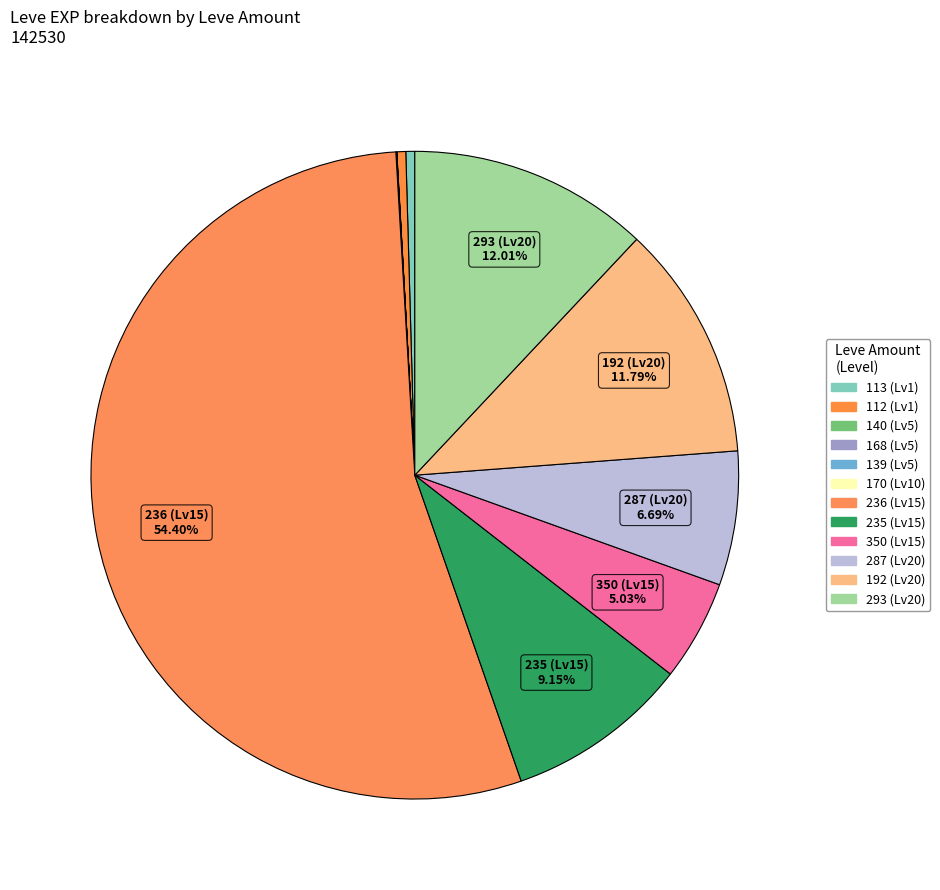

Which slice is the largest?

236 (Lv15)